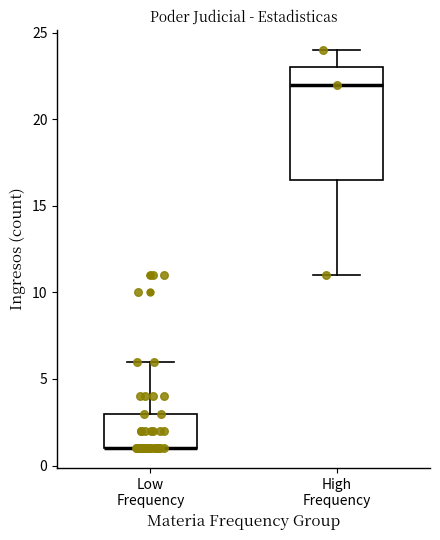

Comparing the boxes themselves (not the whiskers), which one is the tallest?

High Frequency